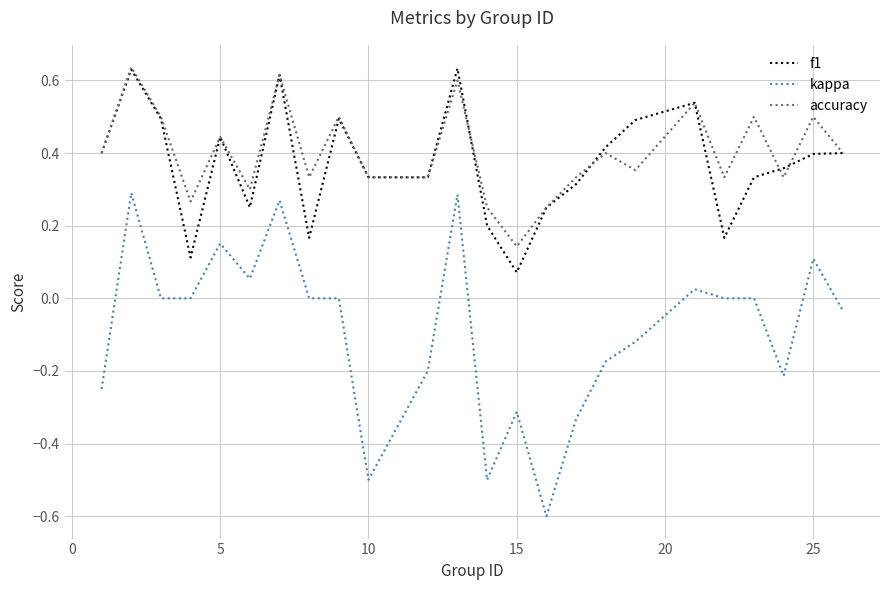

What is the minimum value shown in the chart?

-0.6